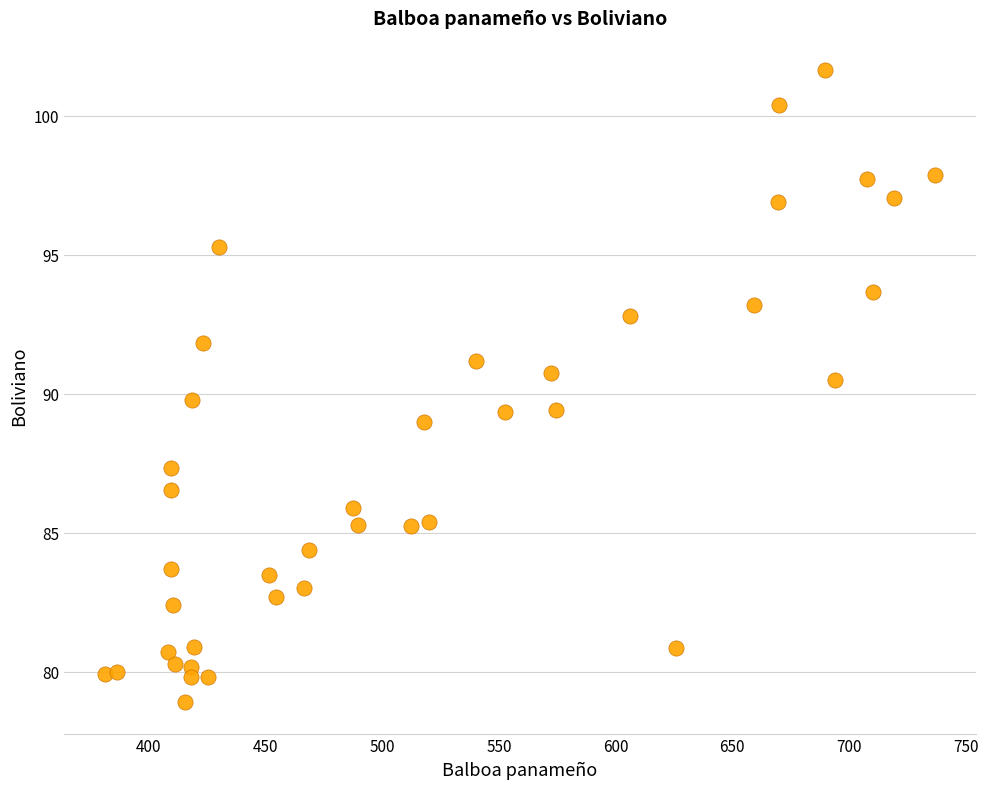

What is the range of X values (max minus min)?

355.3